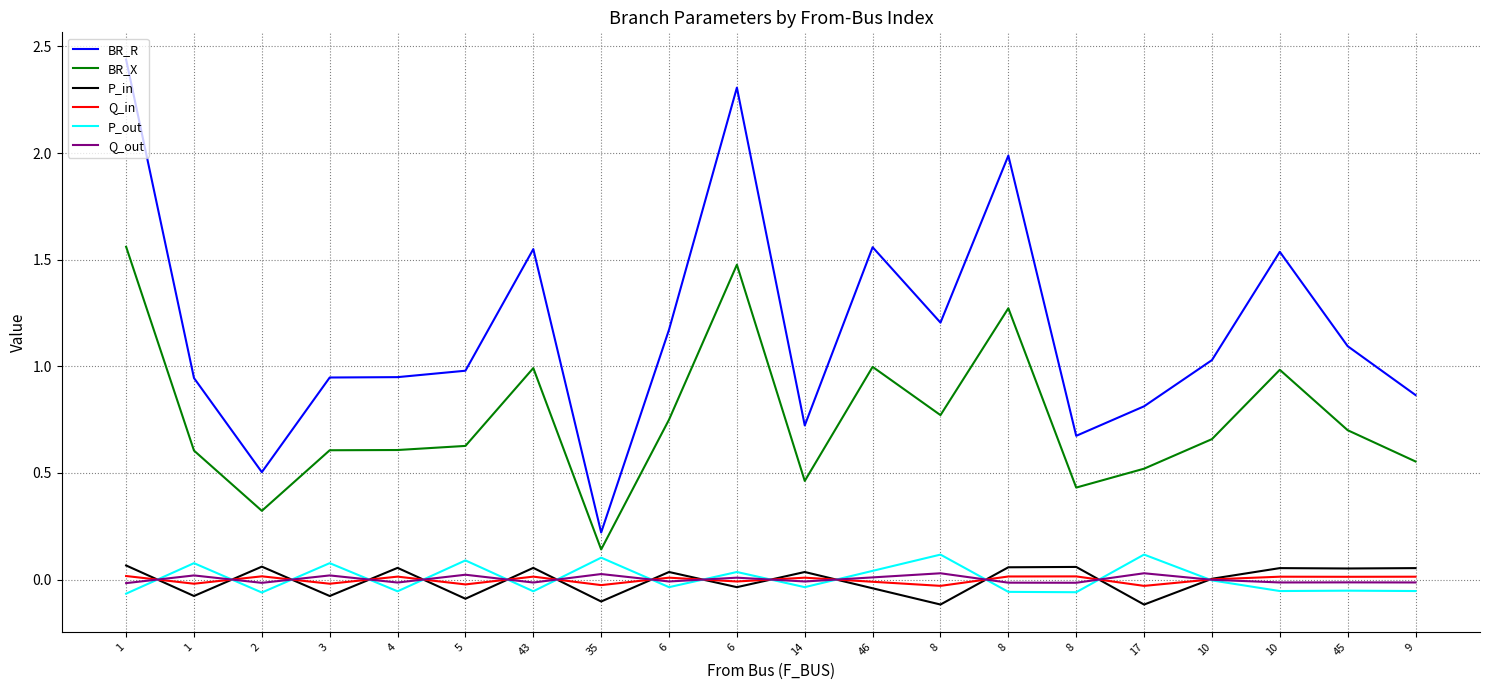

Reading left to right, transcribe all the data shown in this chart.

BR_R: 2.4	0.9	0.5	0.9	0.9	1.0	1.5	0.2	1.2	2.3	0.7	1.6	1.2	2.0	0.7	0.8	1.0	1.5	1.1	0.9
BR_X: 1.6	0.6	0.3	0.6	0.6	0.6	1.0	0.1	0.8	1.5	0.5	1.0	0.8	1.3	0.4	0.5	0.7	1.0	0.7	0.6
P_in: 0.1	-0.1	0.1	-0.1	0.1	-0.1	0.1	-0.1	0.0	-0.0	0.0	-0.0	-0.1	0.1	0.1	-0.1	0.0	0.1	0.1	0.1
Q_in: 0.0	-0.0	0.0	-0.0	0.0	-0.0	0.0	-0.0	0.0	-0.0	0.0	-0.0	-0.0	0.0	0.0	-0.0	0.0	0.0	0.0	0.0
P_out: -0.1	0.1	-0.1	0.1	-0.1	0.1	-0.1	0.1	-0.0	0.0	-0.0	0.0	0.1	-0.1	-0.1	0.1	-0.0	-0.1	-0.1	-0.1
Q_out: -0.0	0.0	-0.0	0.0	-0.0	0.0	-0.0	0.0	-0.0	0.0	-0.0	0.0	0.0	-0.0	-0.0	0.0	-0.0	-0.0	-0.0	-0.0